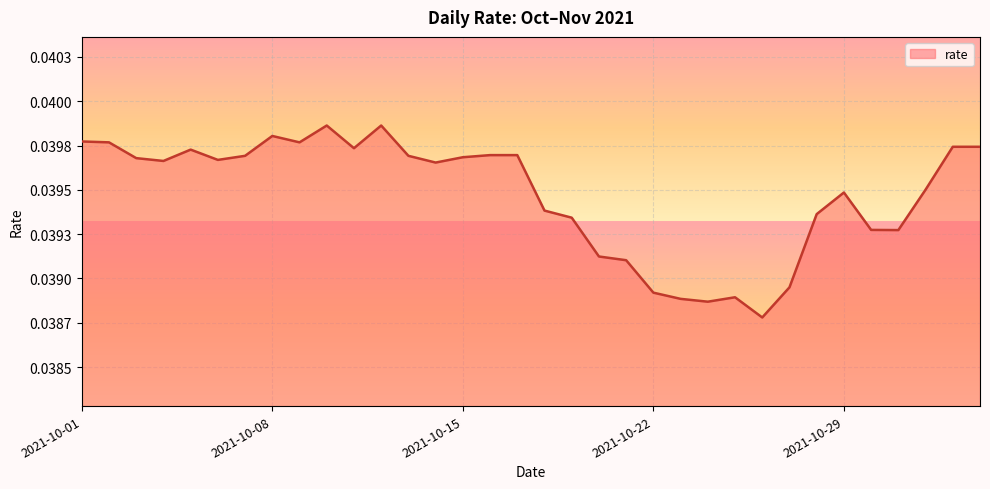

Is this an area chart (filled region under the line)?

Yes